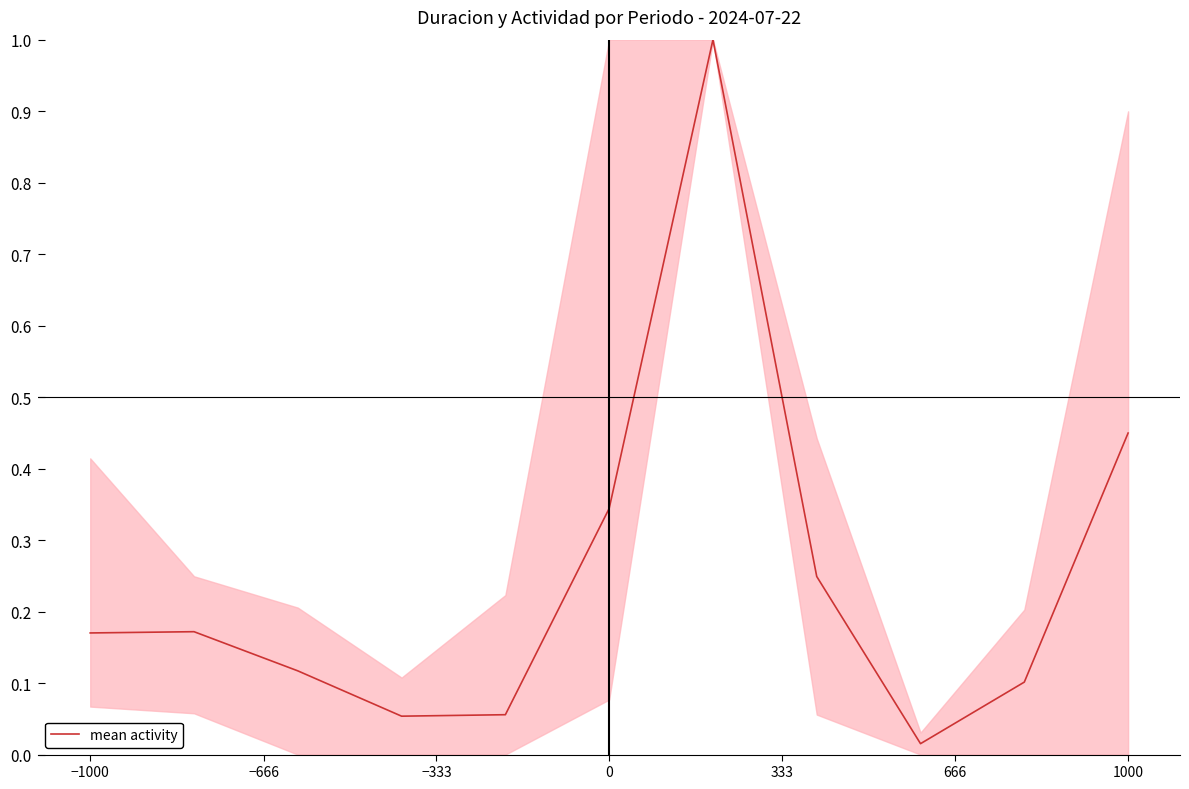

What is the difference between the maximum and minimum values?

1.0